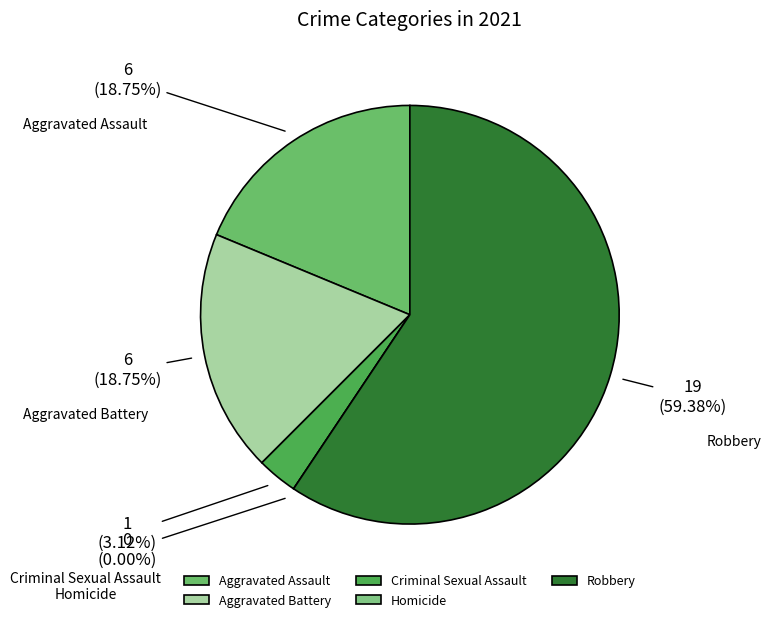

What is the smallest slice in the pie chart?

Homicide